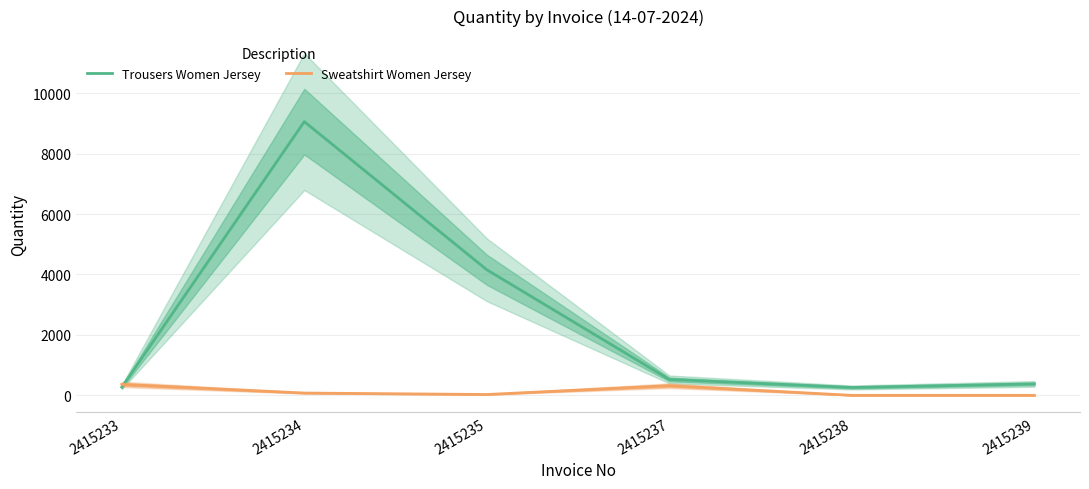

In Sweatshirt Women Jersey, how many points are lower than both neighbors (excluding endpoints)?

1